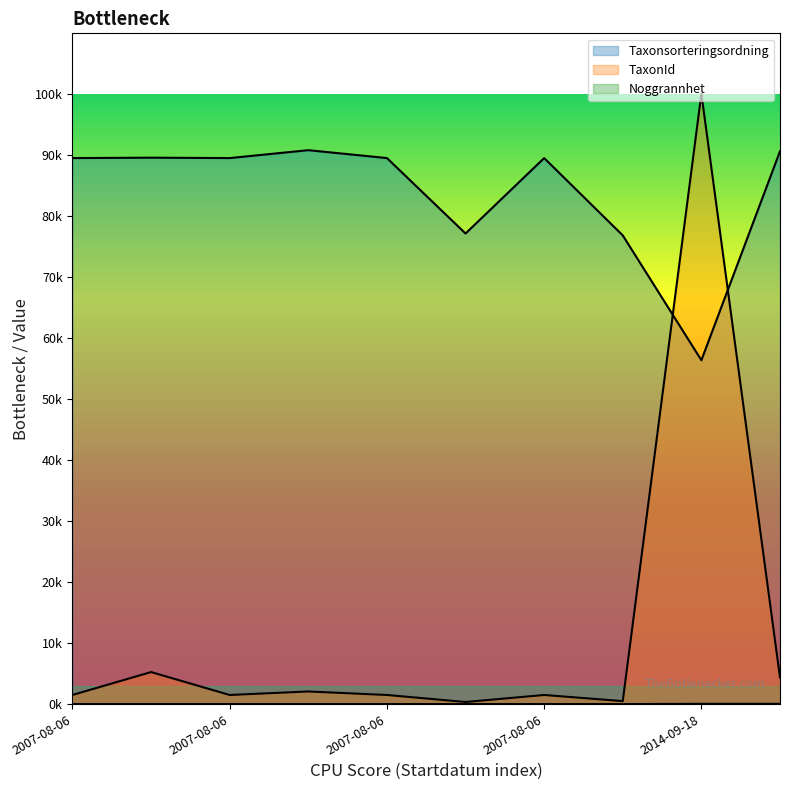

What is the greatest value displayed?

100109